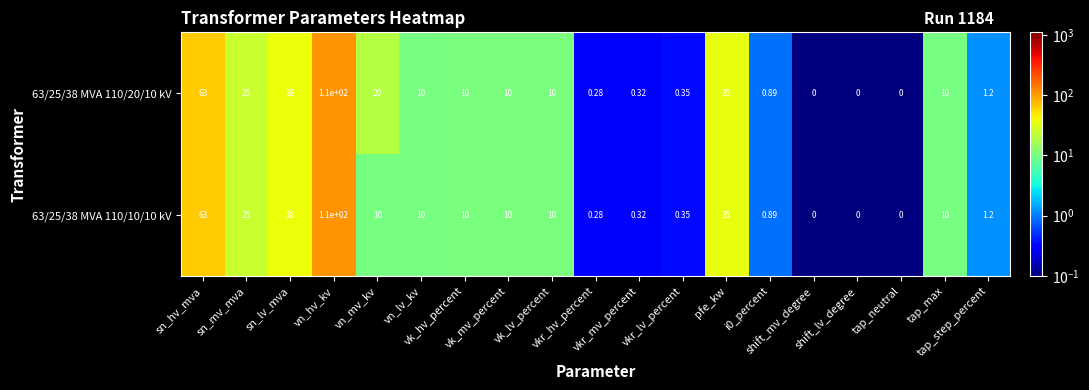

How many categories are shown in the chart?

19